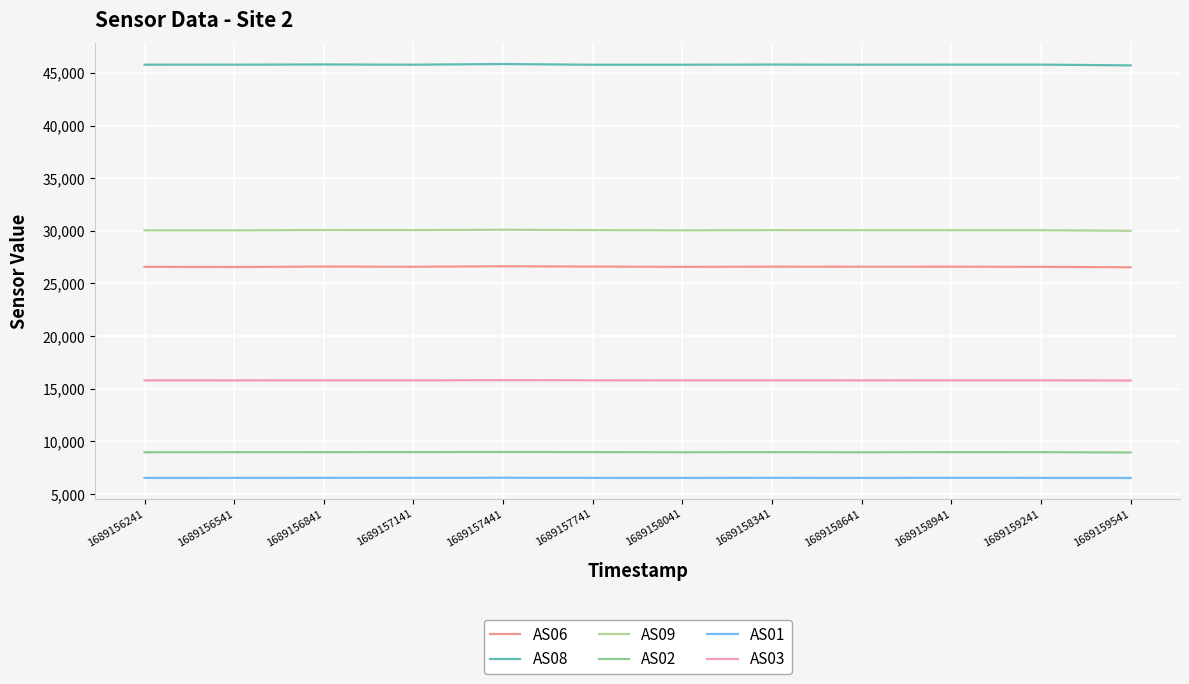

What is the highest value of the AS09 series?

30101